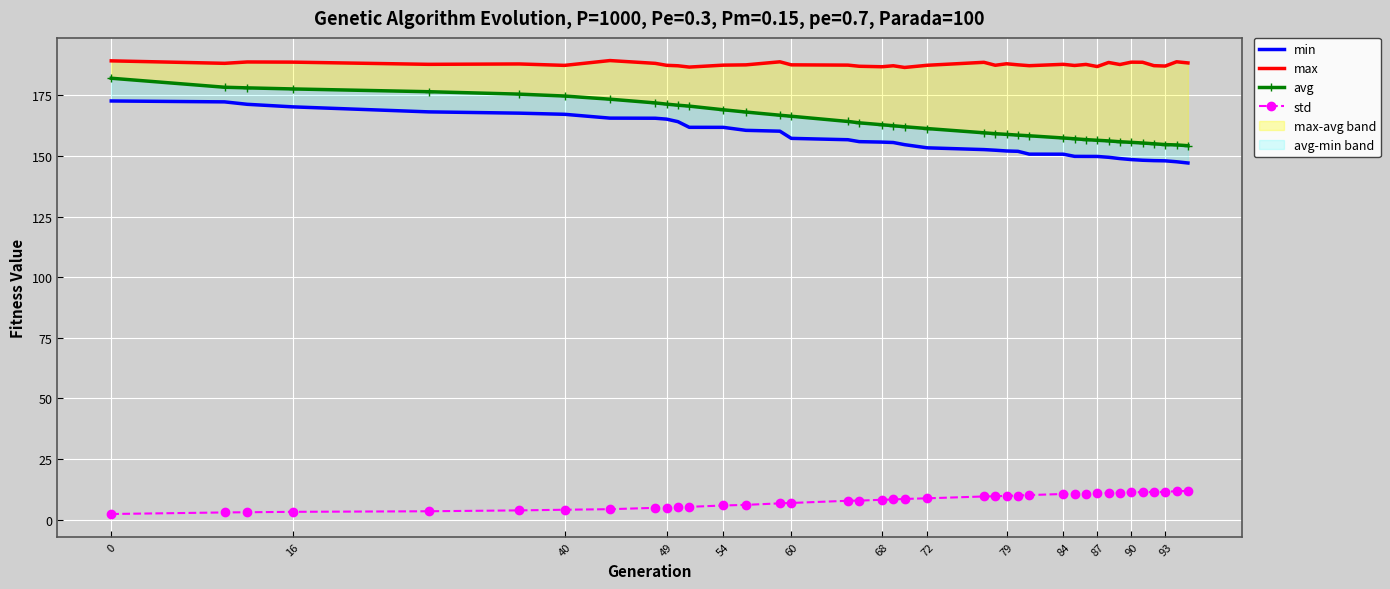

Which has a higher value, 79 or 40?

40